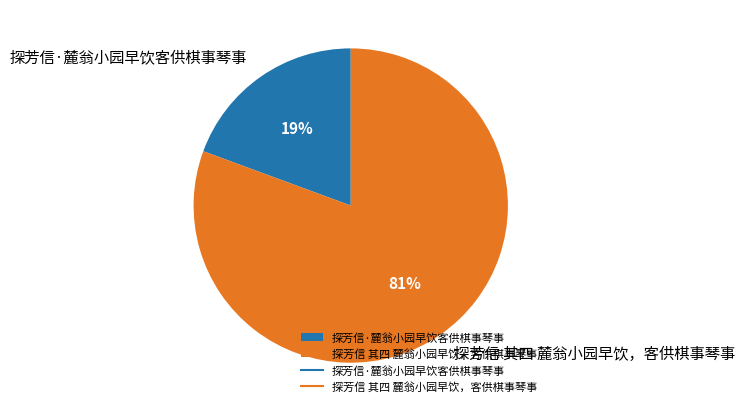

Count the number of slices in the pie.

2